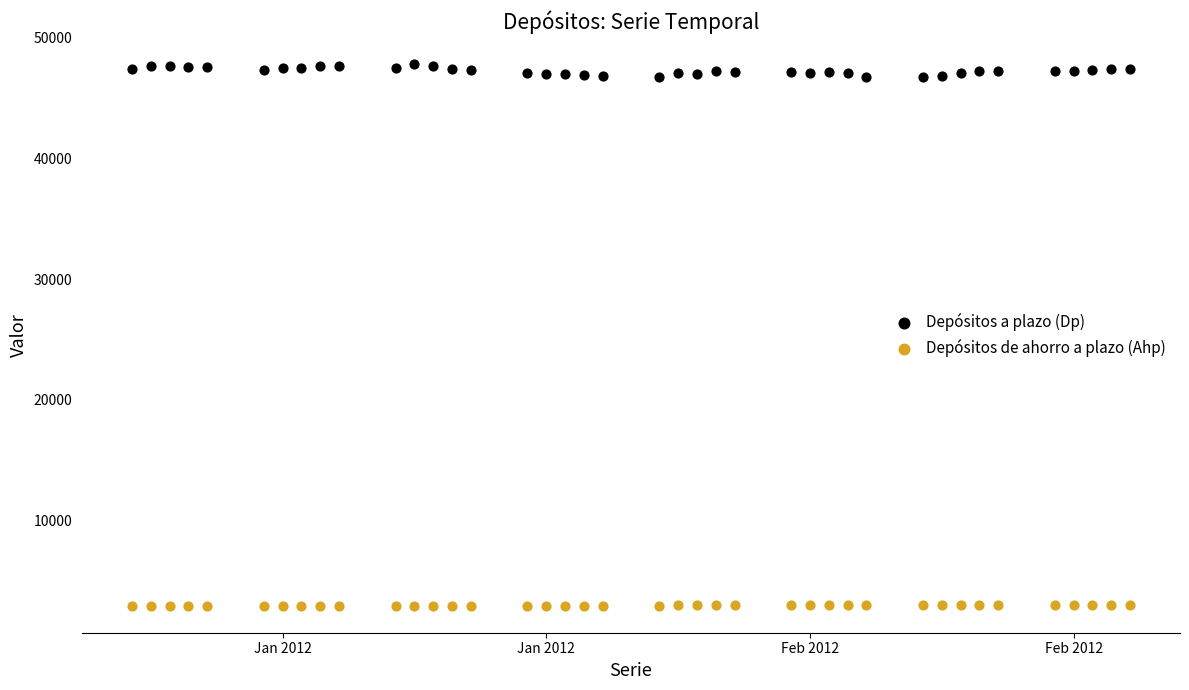

Across all data points, what is the range of Y values (max minus min)?

44767